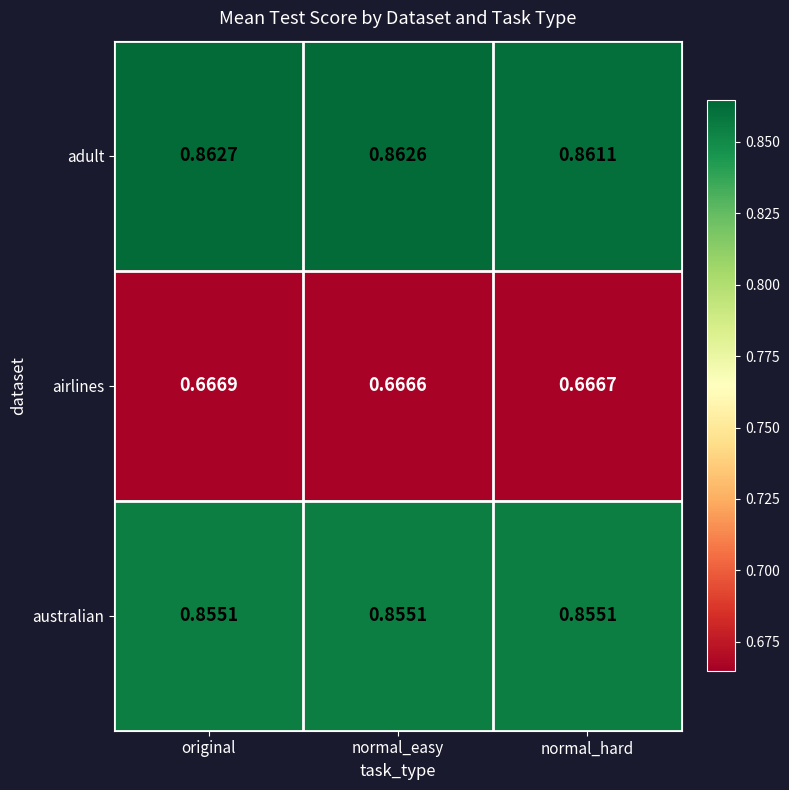

At which label is airlines closest to 0?

normal_easy